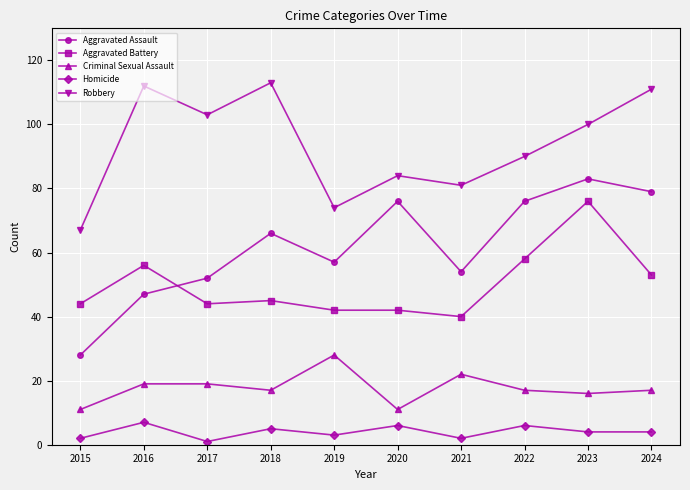

What is the sum of all Robbery values?

935